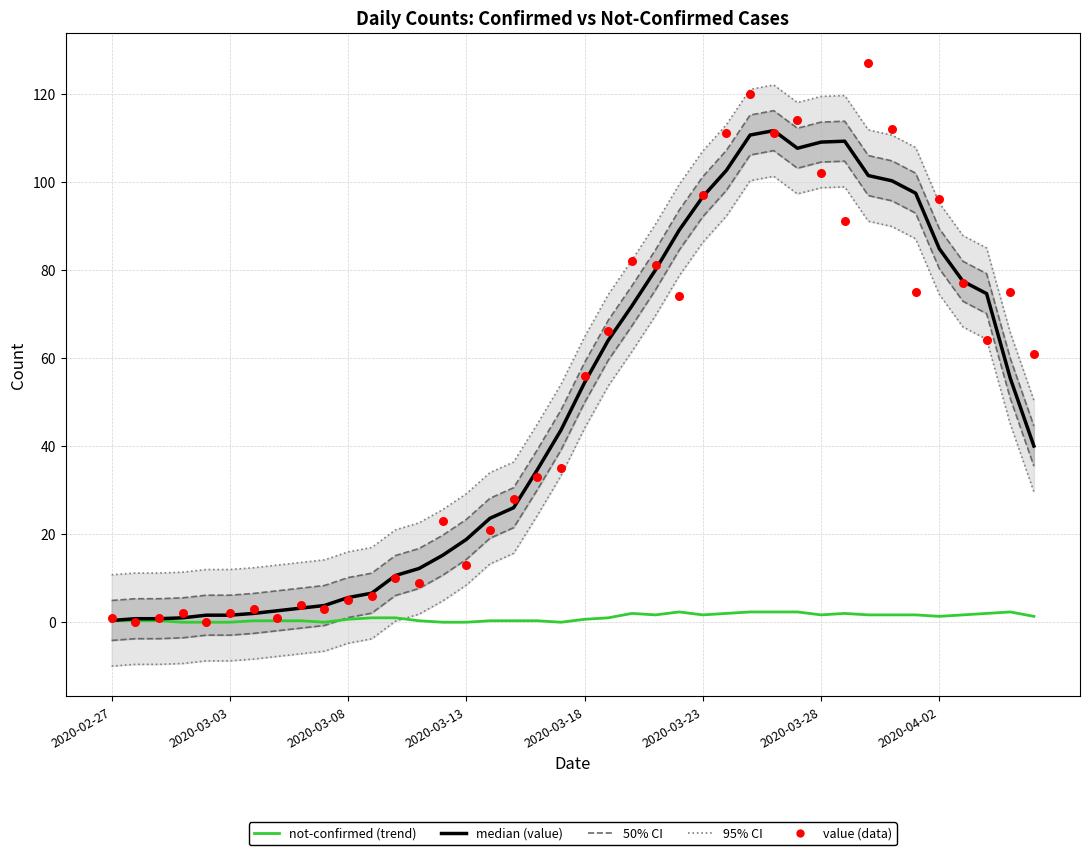

Which series has the largest Y range (max minus min)?

value (data)